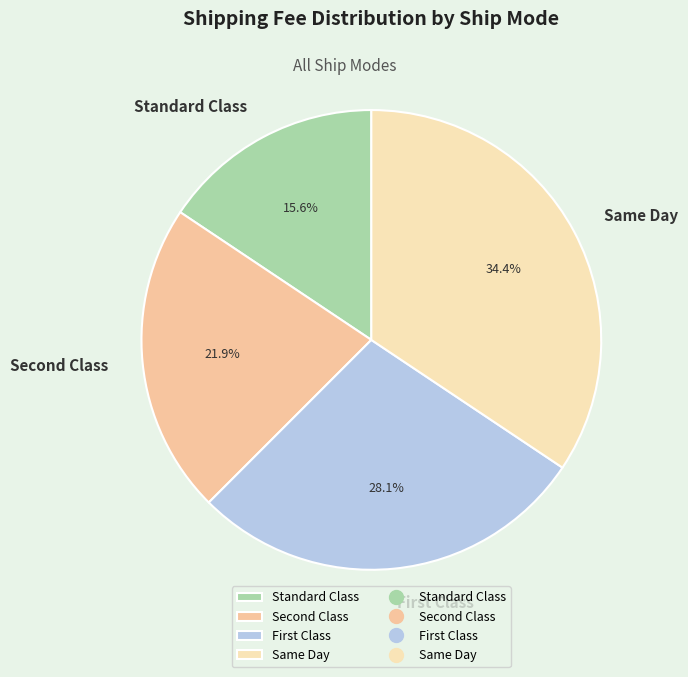

Is there any slice that represents more than half of the pie?

No